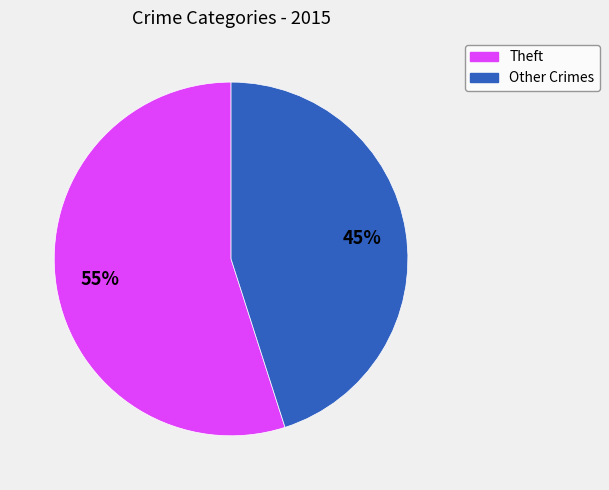

To the nearest percent, what is the average slice percentage?

50%